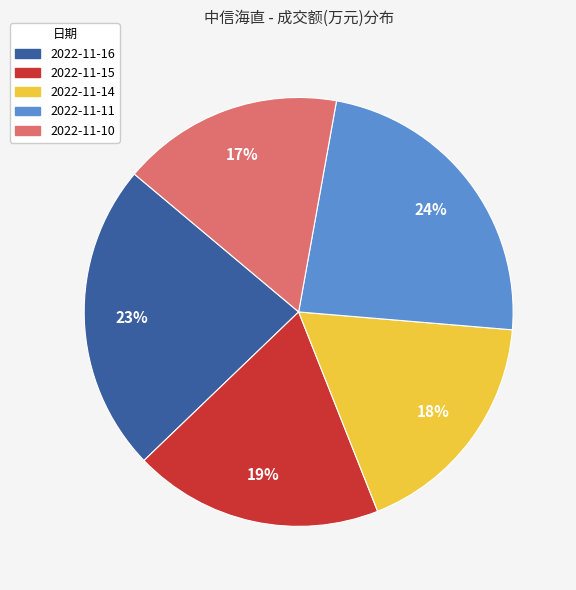

To the nearest percent, what is the difference between the 2022-11-15 and 2022-11-10 slice percentages?

2%